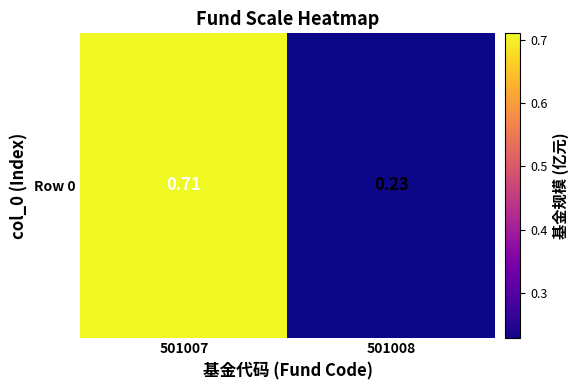

What is the smallest value displayed?

0.2